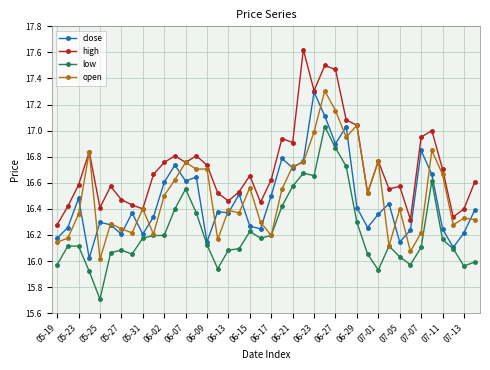

What is the maximum value shown in the chart?

17.6